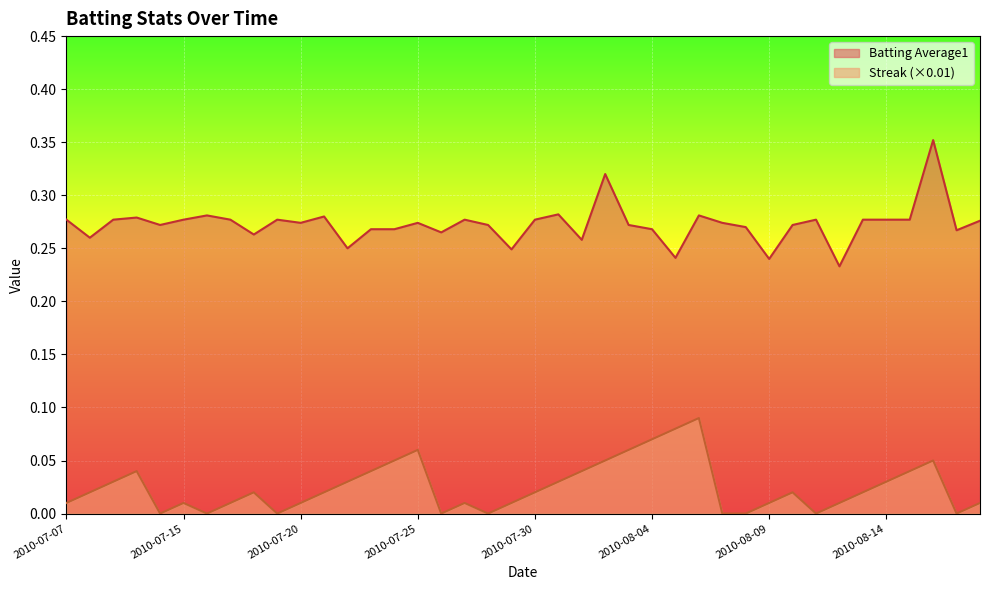

Reading left to right, extract all data points from this chart.

Batting Average1: 0.3	0.3	0.3	0.3	0.3	0.3	0.3	0.3	0.3	0.3	0.3	0.3	0.2	0.3	0.3	0.3	0.3	0.3	0.3	0.2	0.3	0.3	0.3	0.3	0.3	0.3	0.2	0.3	0.3	0.3	0.2	0.3	0.3	0.2	0.3	0.3	0.3	0.4	0.3	0.3
Streak: 0.0	0.0	0.0	0.0	0.0	0.0	0.0	0.0	0.0	0.0	0.0	0.0	0.0	0.0	0.1	0.1	0.0	0.0	0.0	0.0	0.0	0.0	0.0	0.1	0.1	0.1	0.1	0.1	0.0	0.0	0.0	0.0	0.0	0.0	0.0	0.0	0.0	0.1	0.0	0.0